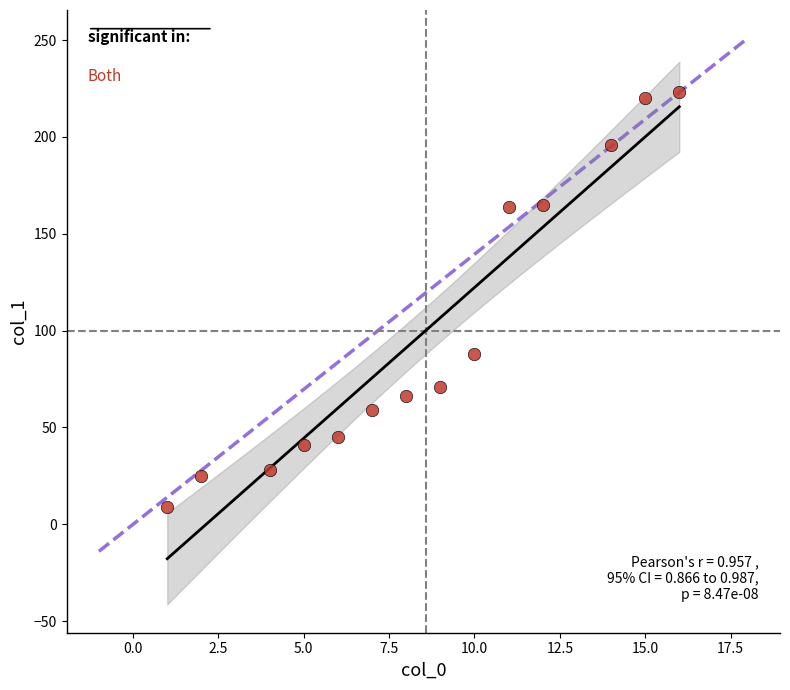

What is the range of Y values (max minus min)?

214